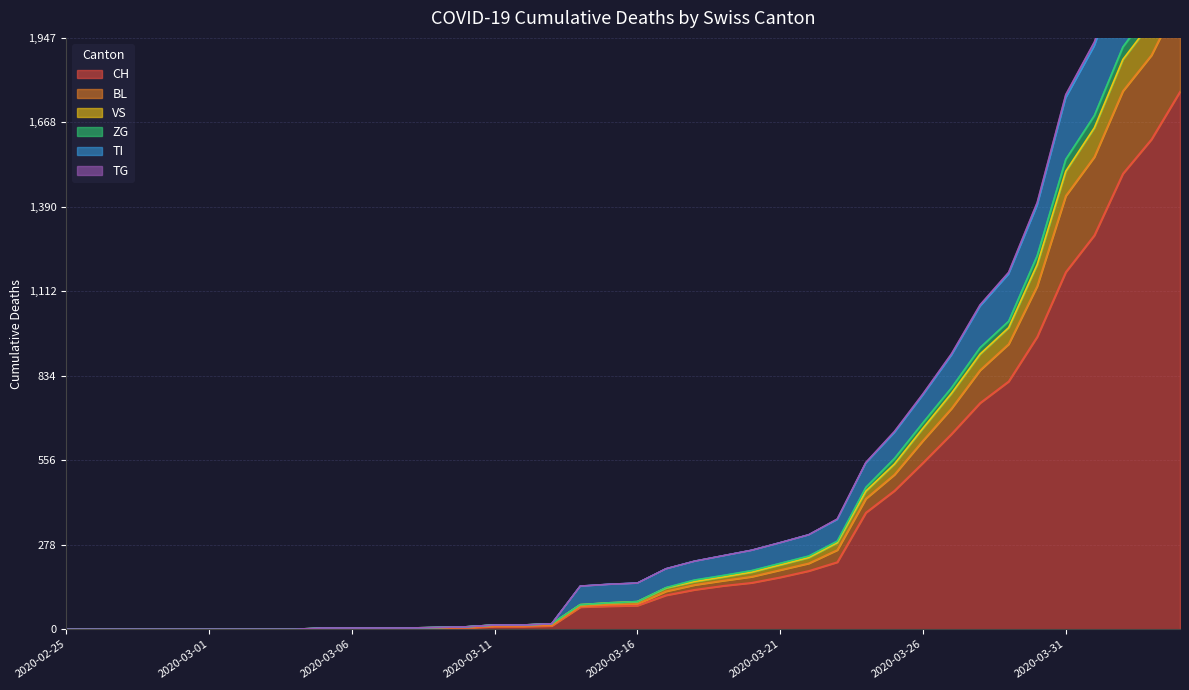

How many lines are shown in the chart?

6